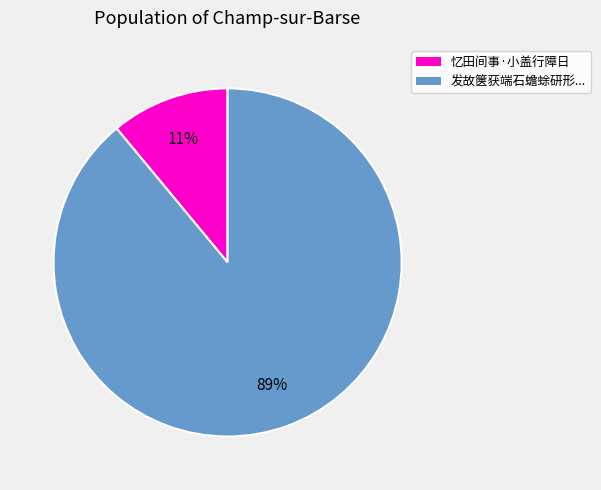

Is there a majority slice in this chart?

Yes